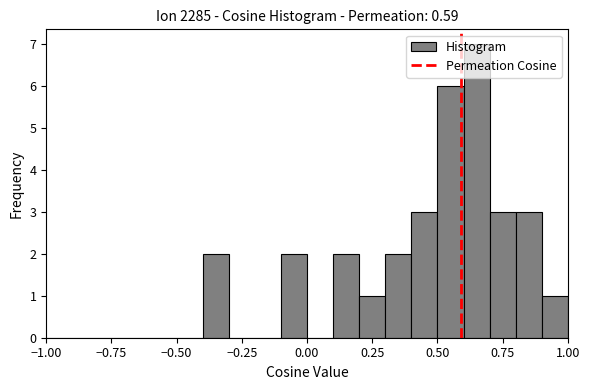

Read against the x-axis, roughly where is the centre of the tallest bar?

0.65